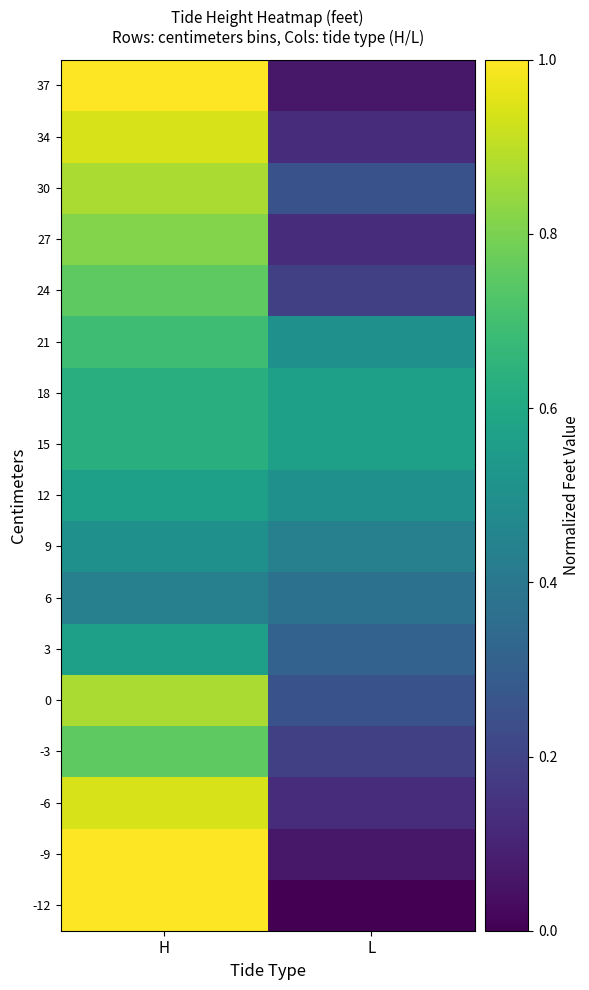

What is the spread (max minus min) of values at H?

0.6